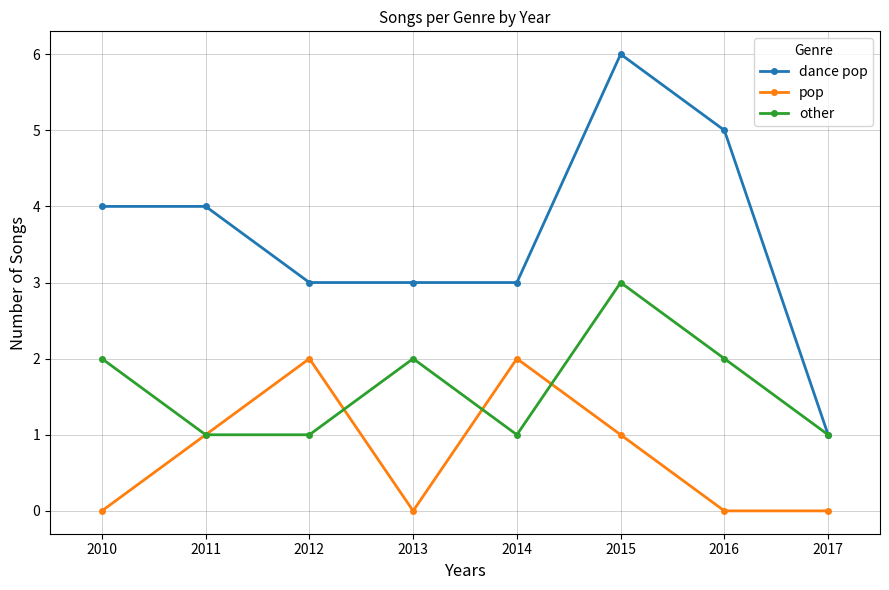

True or false: pop has more than 0 interior local peaks.

True